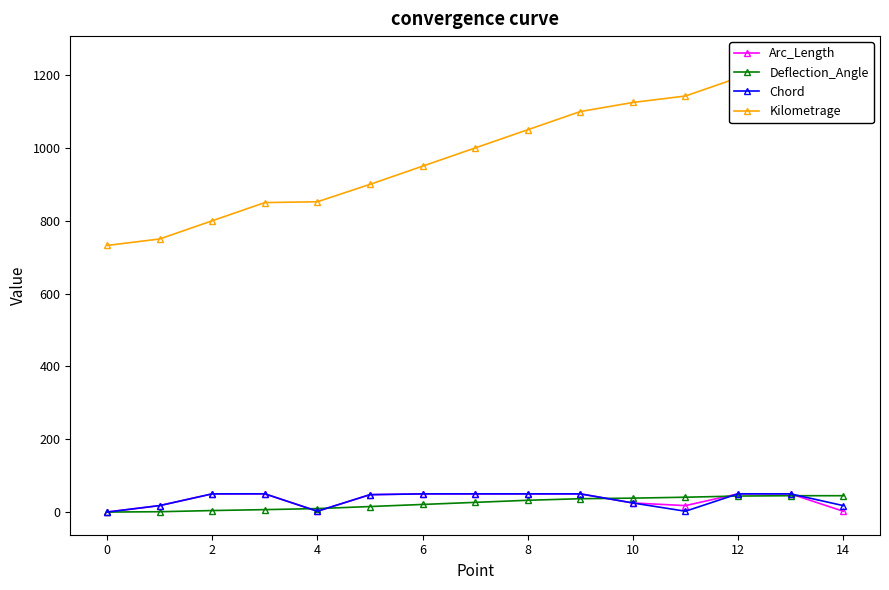

Does the chart have visible grid lines?

No